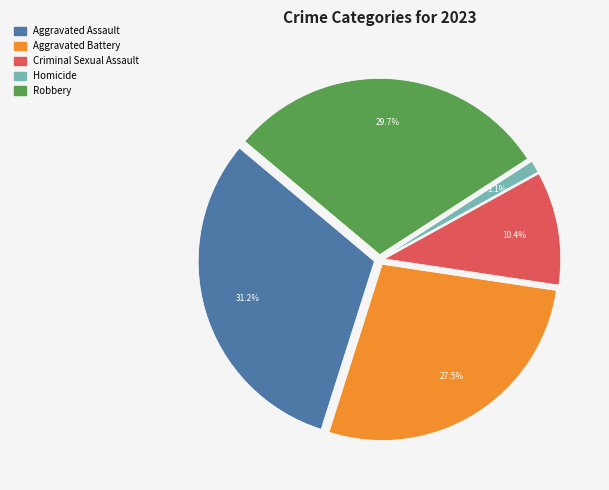

Count the number of slices in the pie.

5